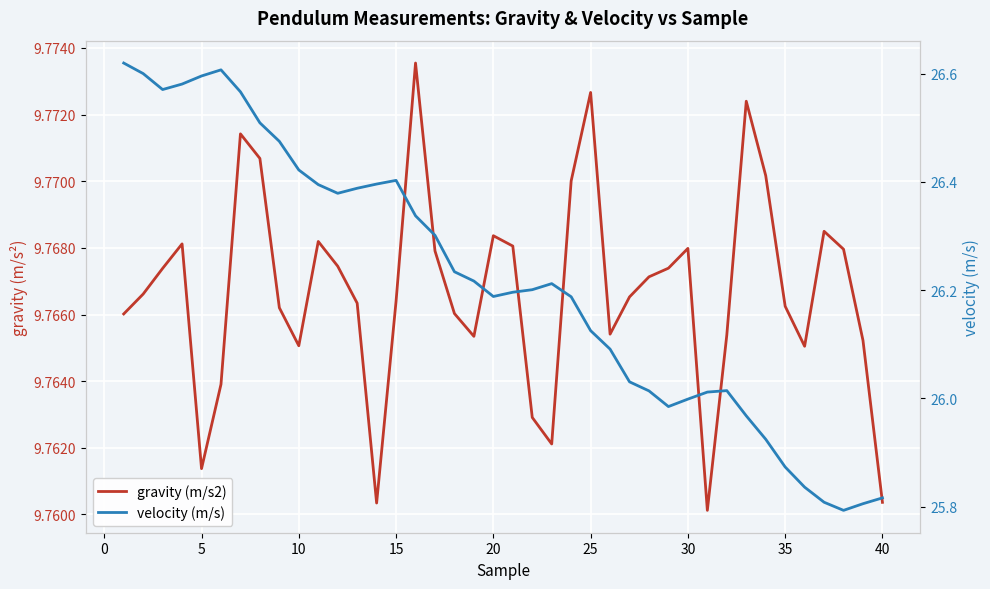

Reading left to right, extract all data points from this chart.

gravity (m/s2): 9.8	9.8	9.8	9.8	9.8	9.8	9.8	9.8	9.8	9.8	9.8	9.8	9.8	9.8	9.8	9.8	9.8	9.8	9.8	9.8	9.8	9.8	9.8	9.8	9.8	9.8	9.8	9.8	9.8	9.8	9.8	9.8	9.8	9.8	9.8	9.8	9.8	9.8	9.8	9.8
velocity (m/s): 26.6	26.6	26.6	26.6	26.6	26.6	26.6	26.5	26.5	26.4	26.4	26.4	26.4	26.4	26.4	26.3	26.3	26.2	26.2	26.2	26.2	26.2	26.2	26.2	26.1	26.1	26.0	26.0	26.0	26.0	26.0	26.0	26.0	25.9	25.9	25.8	25.8	25.8	25.8	25.8